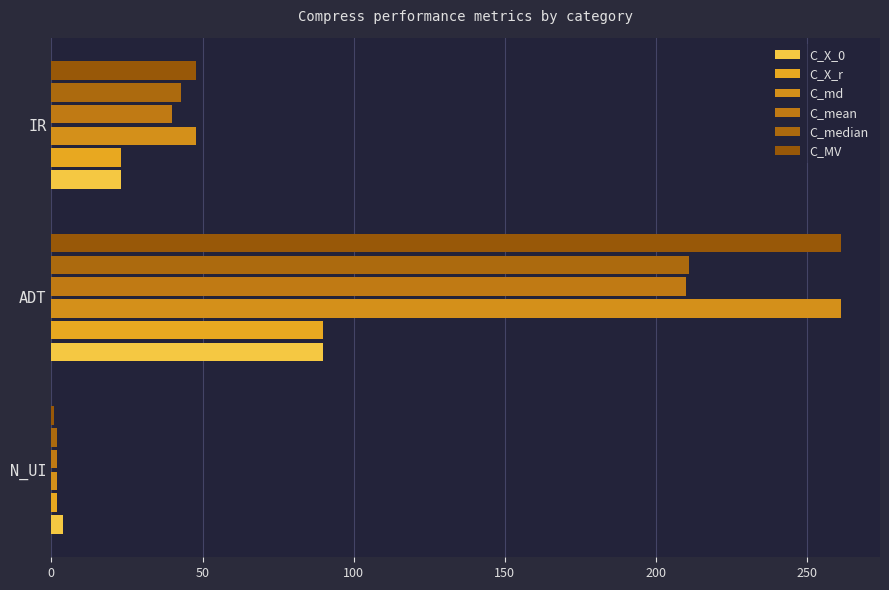

How many distinct data groups are displayed?

6